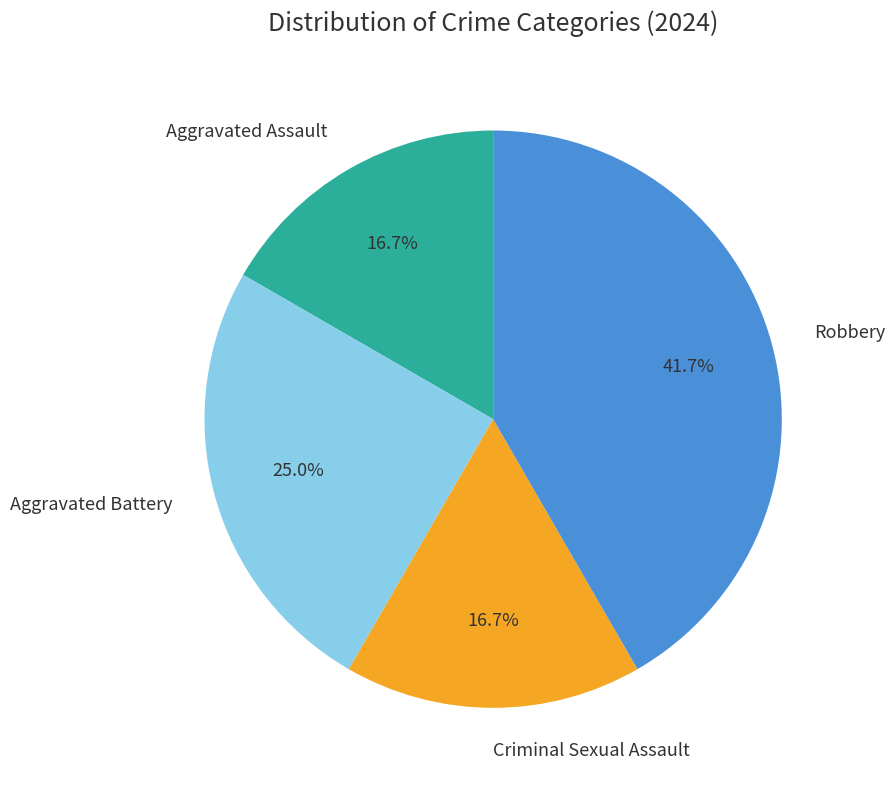

Count the number of slices in the pie.

4